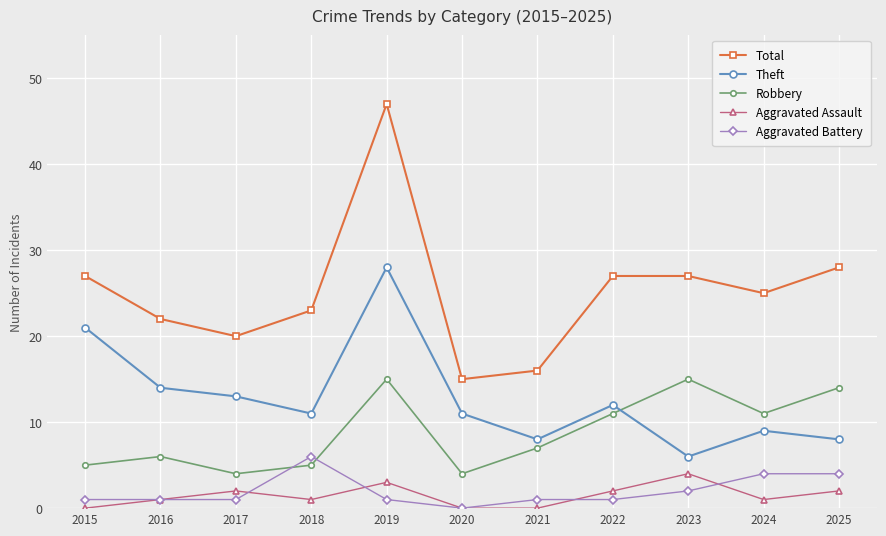

True or false: Aggravated Battery has a value of 4 at 2024.

True